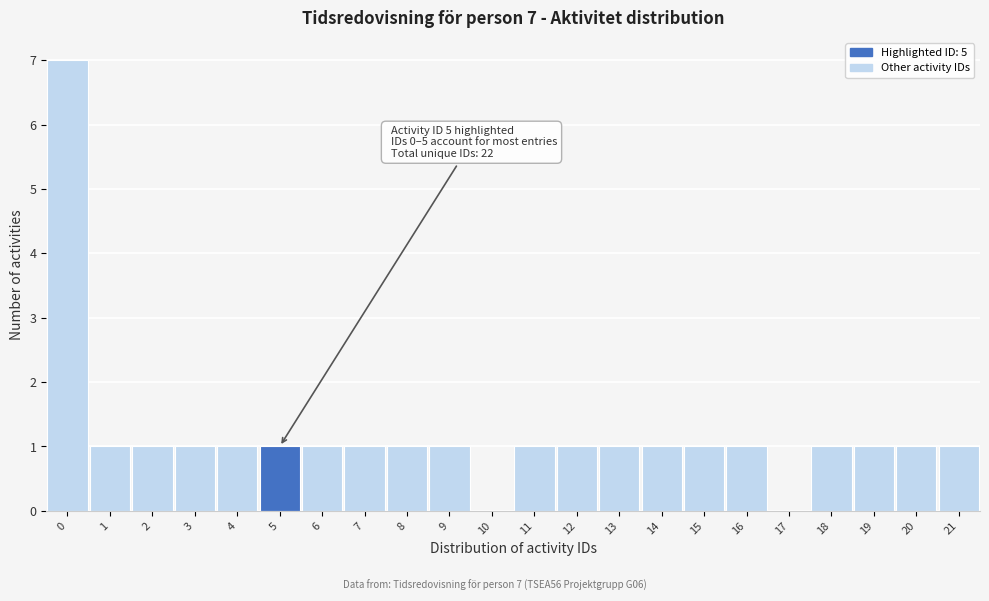

Reading left to right, extract all data points from this chart.

0=7	1=1	2=1	3=1	4=1	5=1	6=1	7=1	8=1	9=1	10=0	11=1	12=1	13=1	14=1	15=1	16=1	17=0	18=1	19=1	20=1	21=1